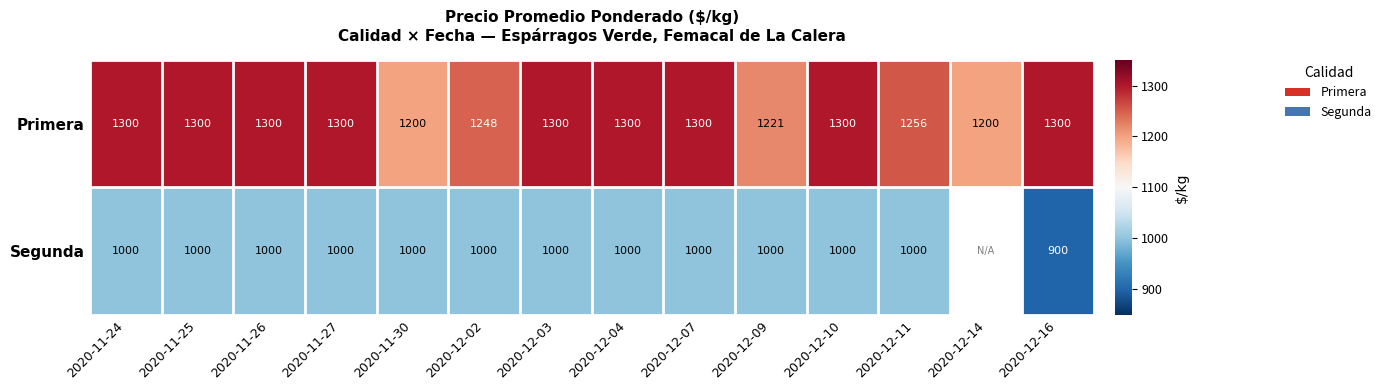

Is the value of Segunda at 2020-11-24 greater than the value of Primera at 2020-11-27?

No